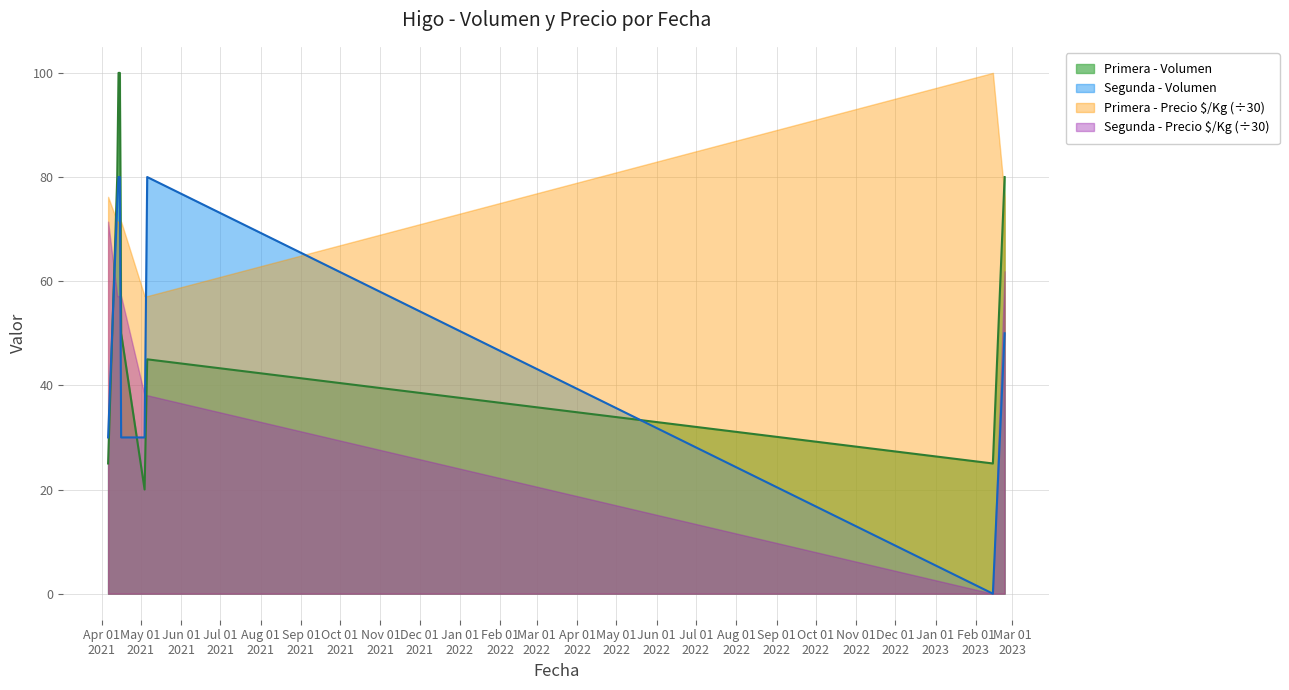

How many lines are shown in the chart?

4